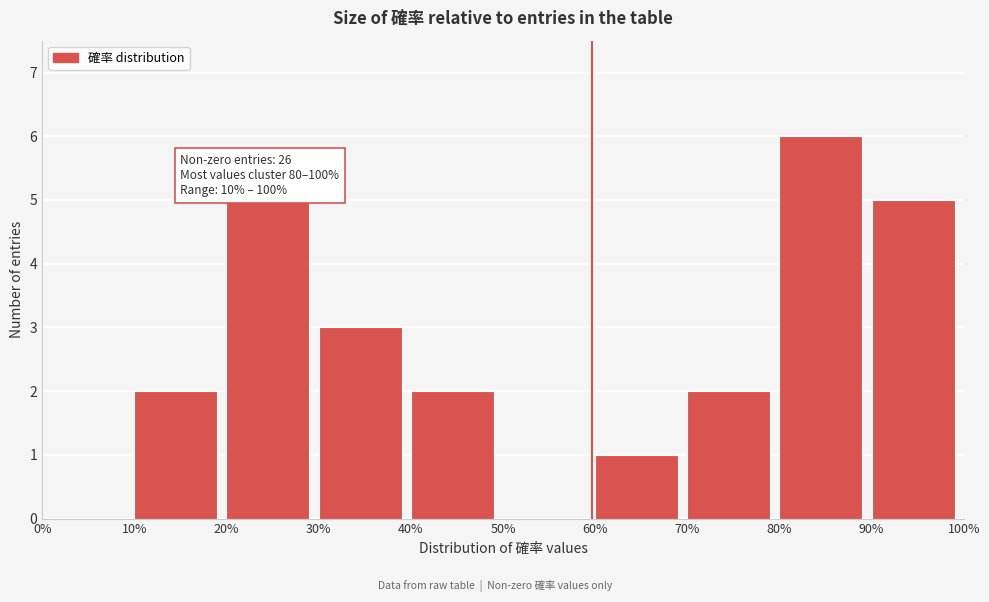

Which range on the x-axis has the tallest bar?

80% to 90%